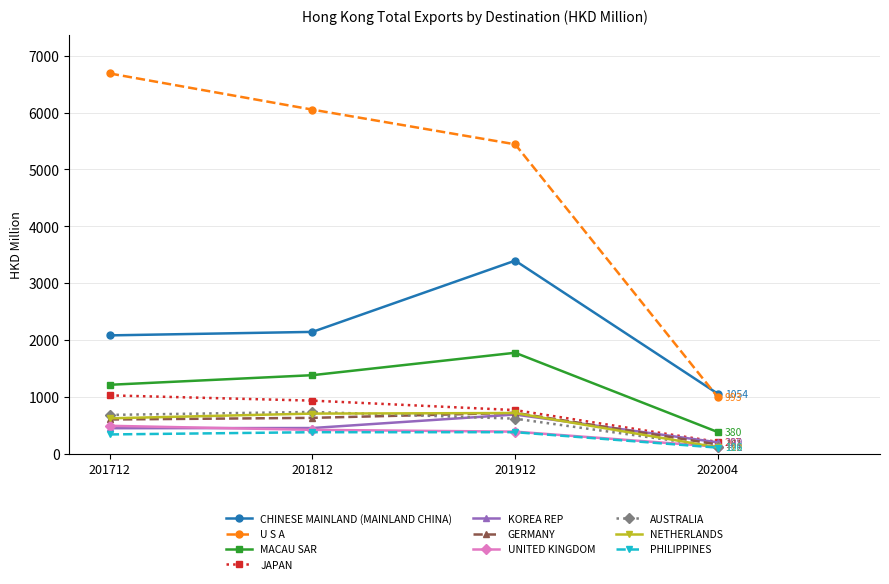

What is the lowest value of the MACAU SAR series?

379.6